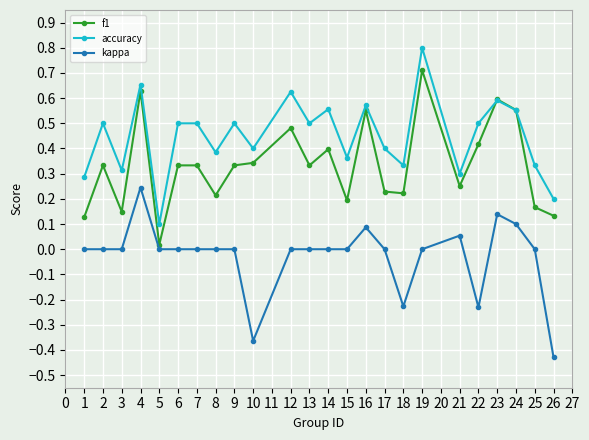

True or false: accuracy has a value of 0.6 at 14.

True